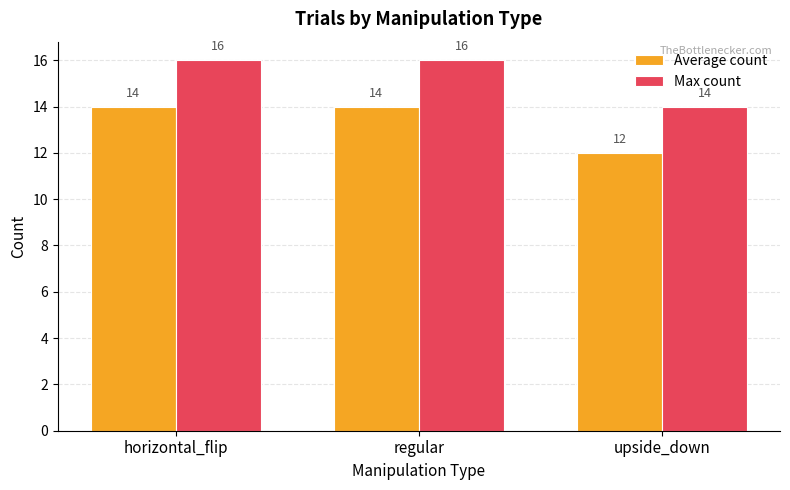

Is the value of Max count at horizontal_flip greater than the value of Average count at upside_down?

Yes